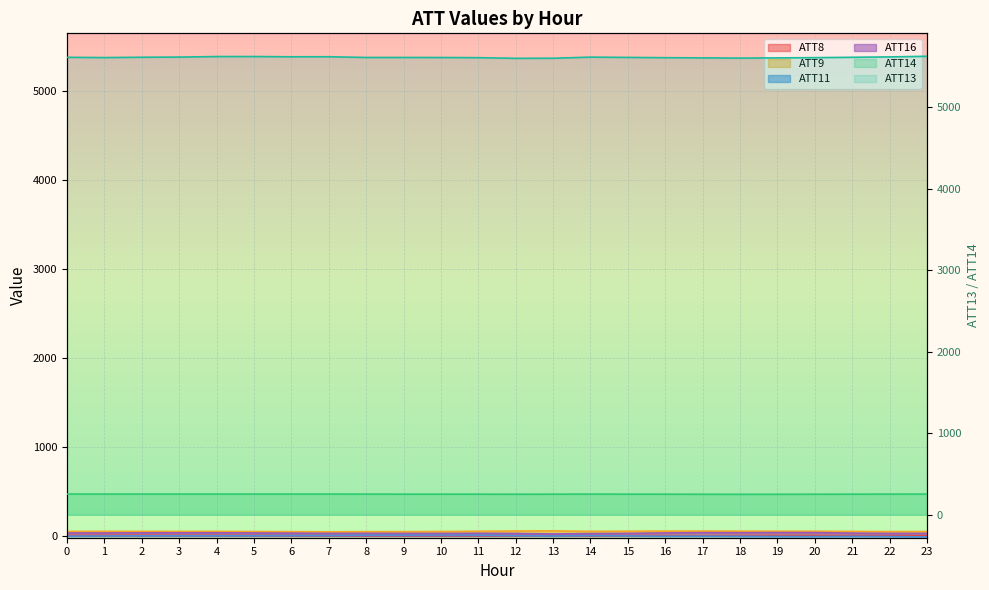

Which category has the lowest value across all series?

23